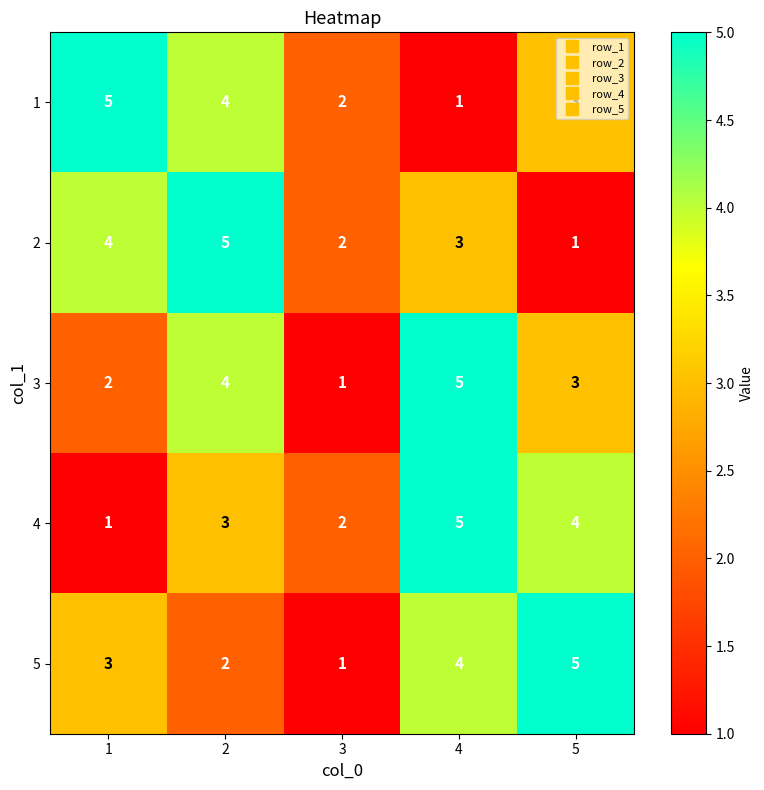

At which label is 3 closest to 3?

5